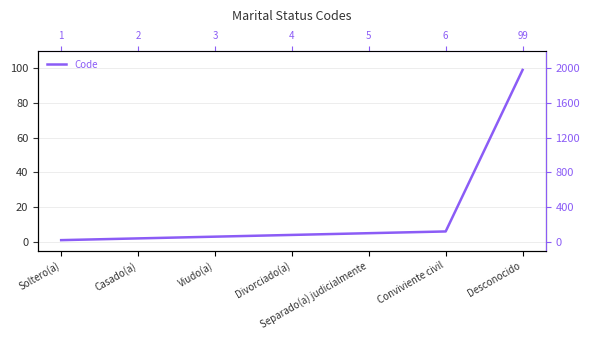

What is the difference between the maximum and second lowest values?

97